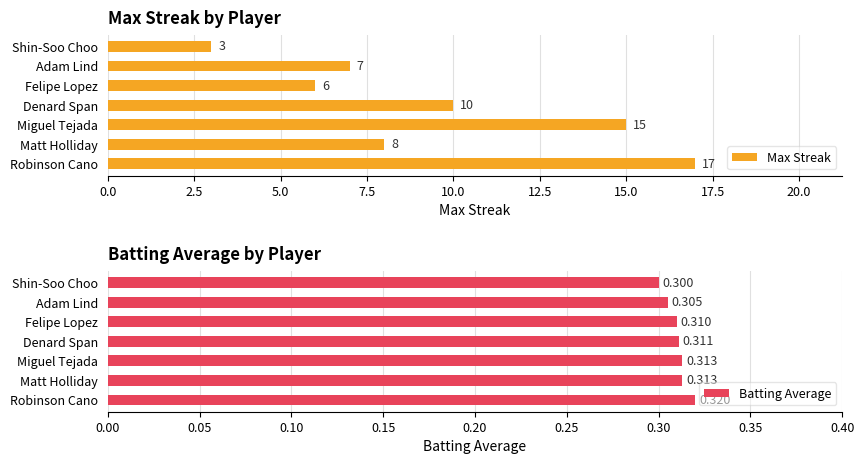

What is the difference between the maximum and minimum values in the Max Streak series?

14